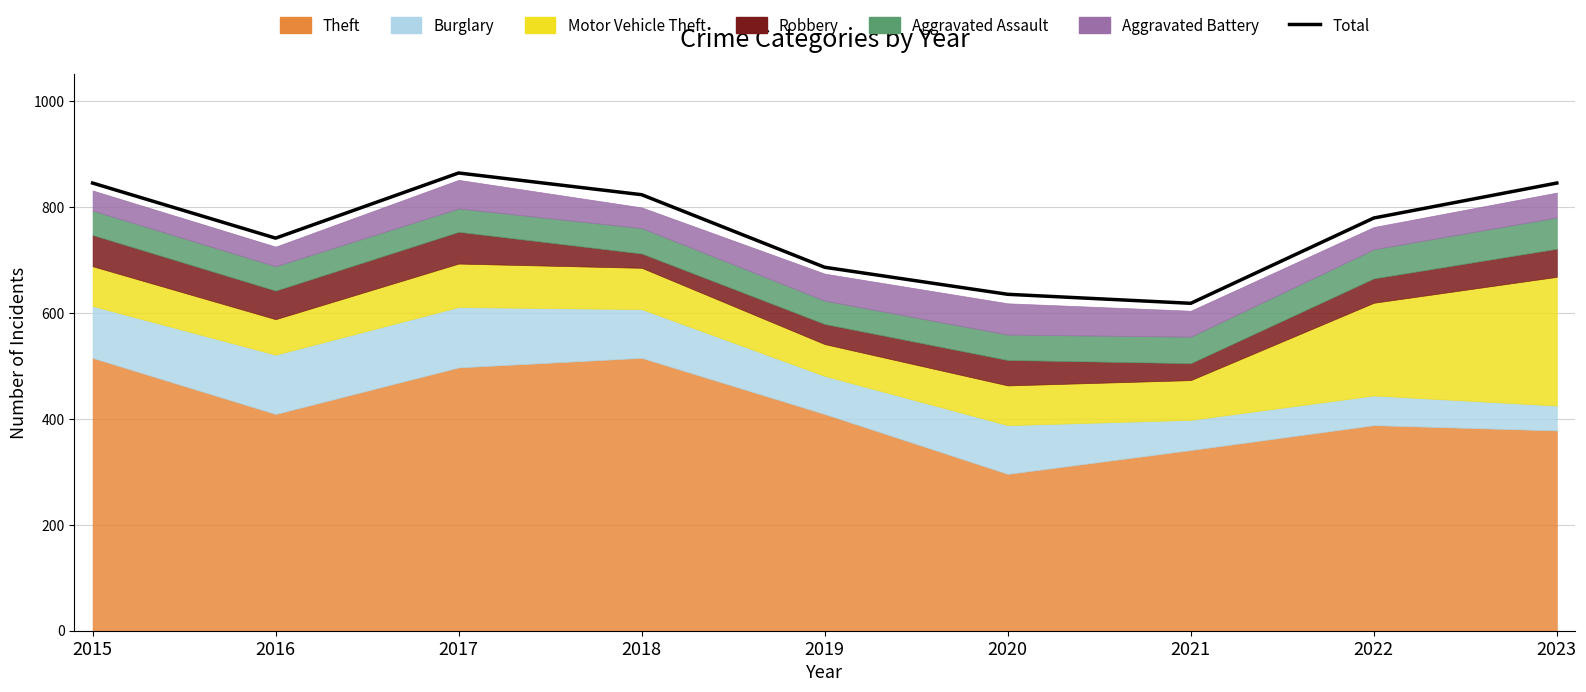

How many lines are shown in the chart?

1